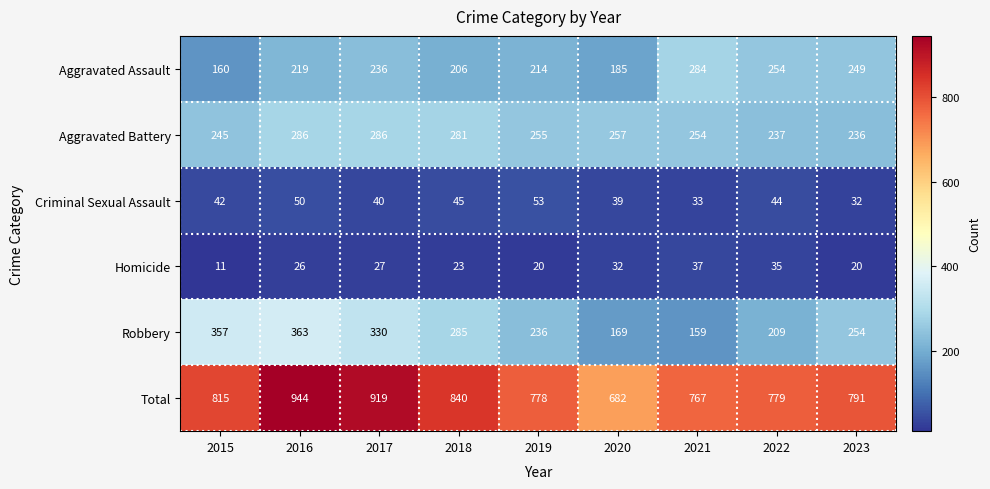

The value of Total at 2016 is 944. True or false?

True